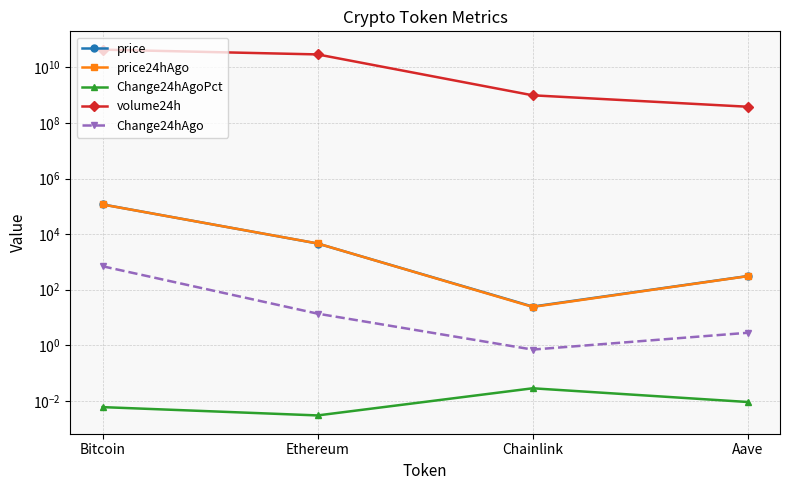

What is the difference between the highest and lowest values at Ethereum?

29202263224.0